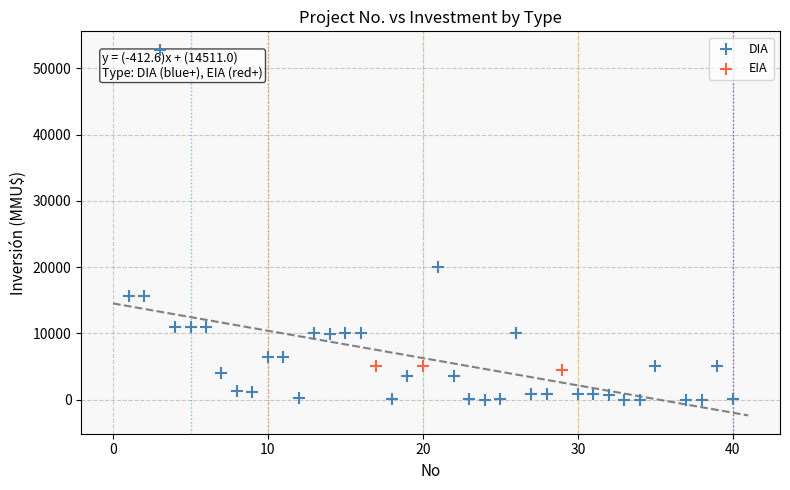

Which series reaches the maximum Y coordinate?

DIA